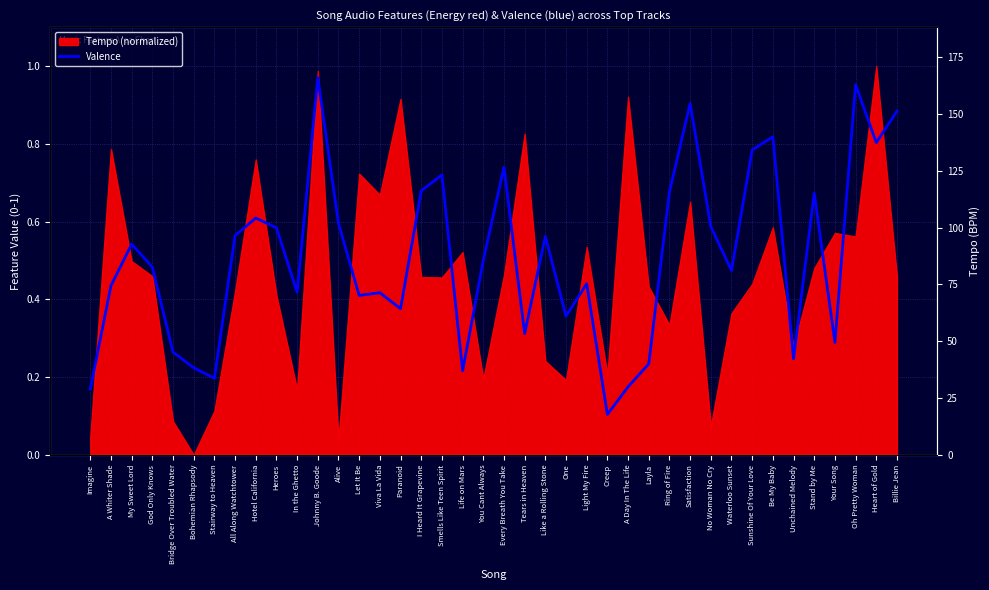

What is the value of the 14th point from the left?

0.4